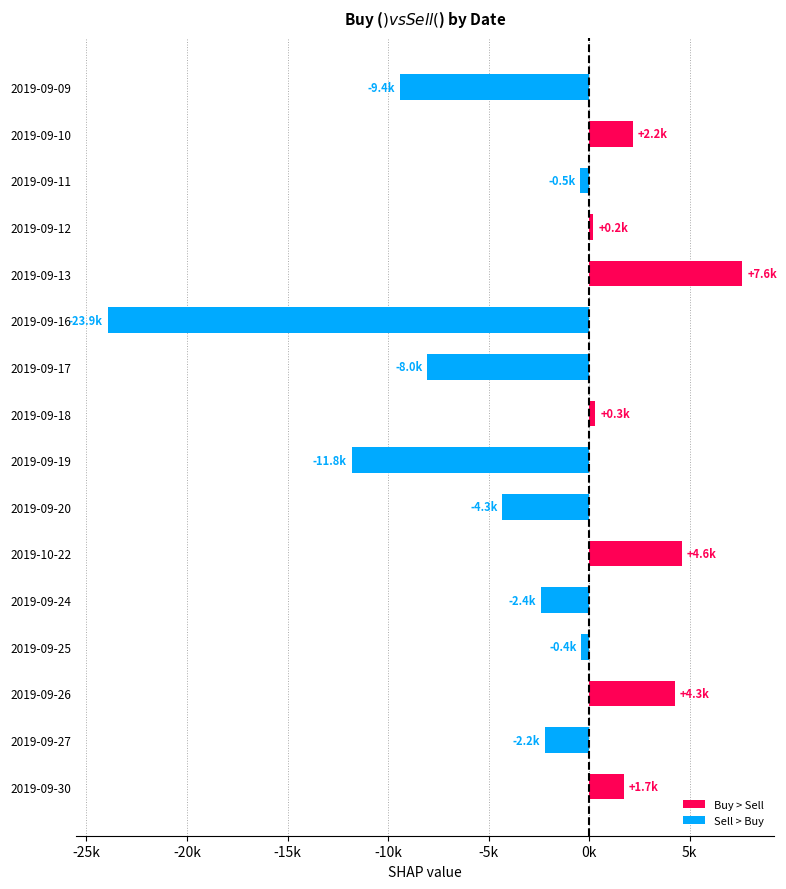

Are the bars horizontal?

Yes